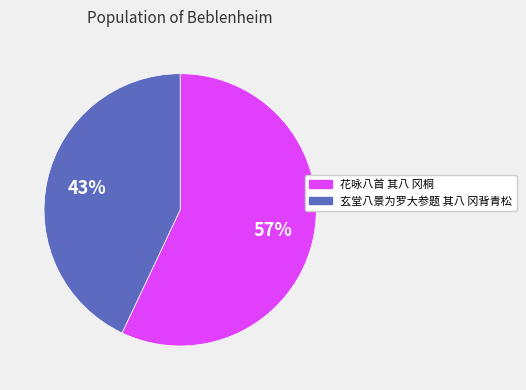

Which category accounts for the majority?

花咏八首 其八 冈桐